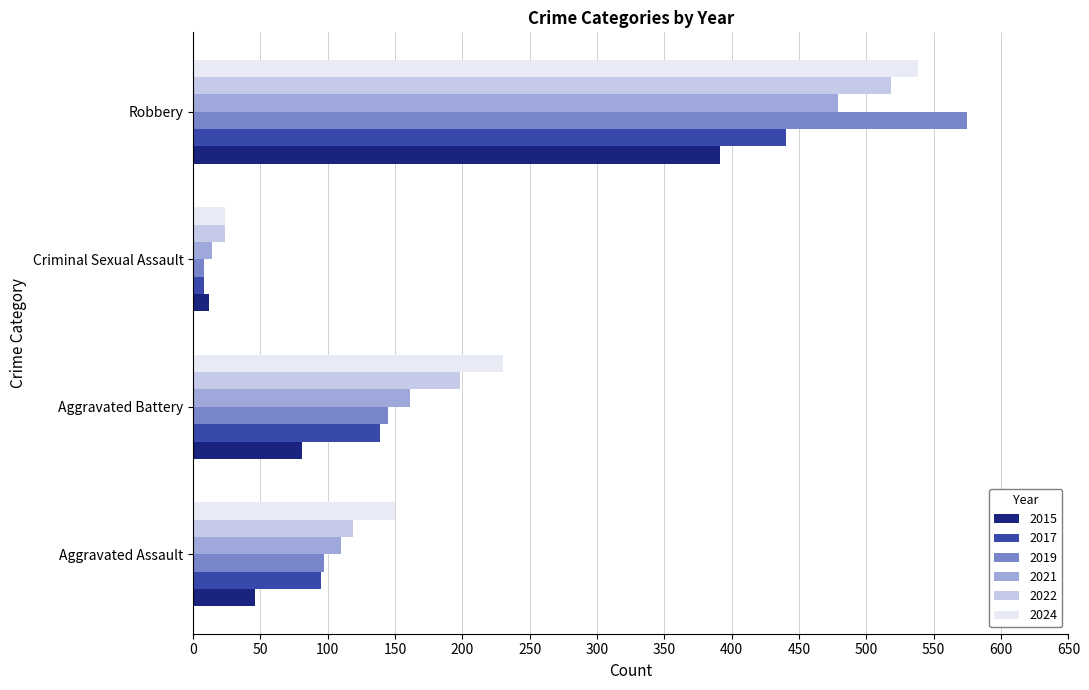

Where is 2015 nearest to the value 201?

Aggravated Battery